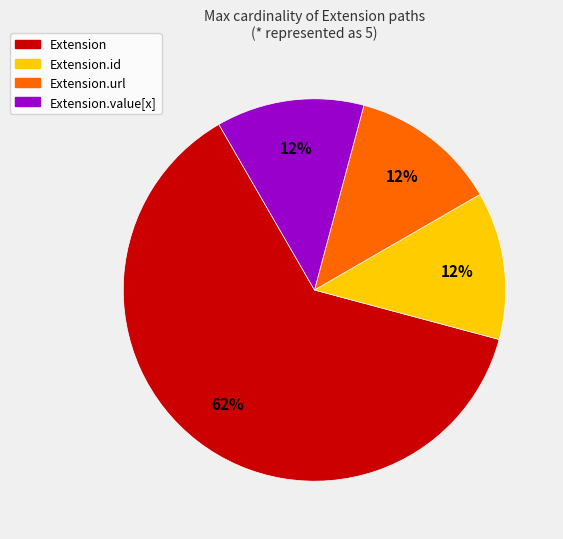

How many segments does this pie chart have?

4